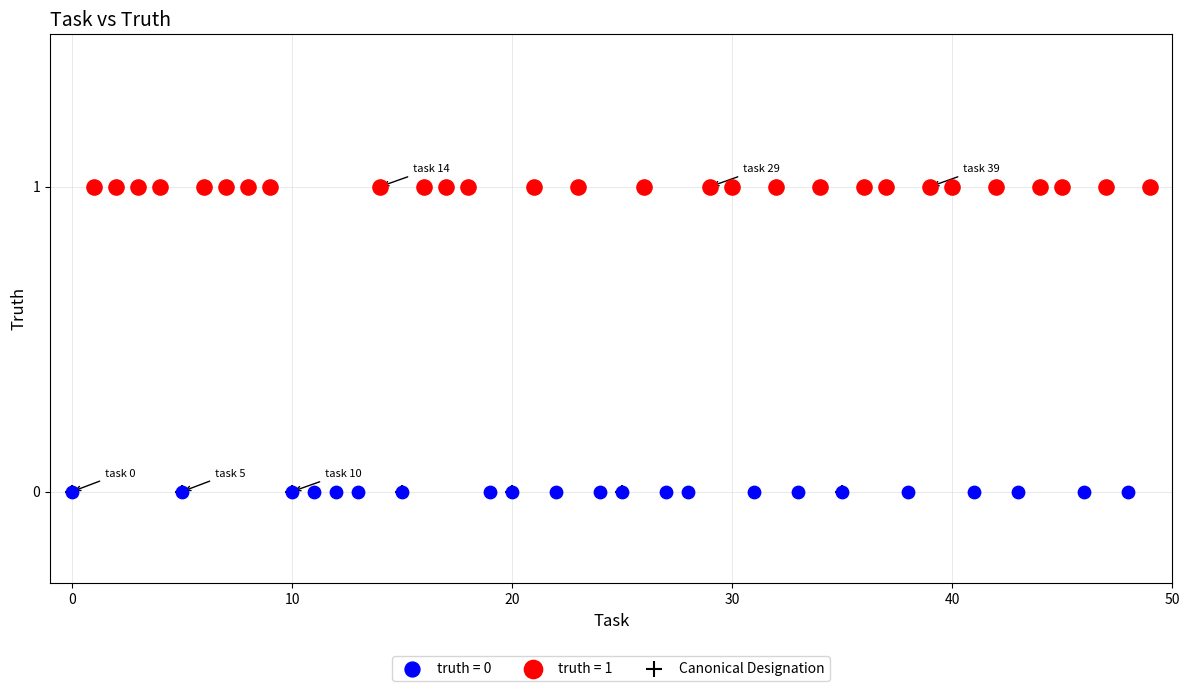

What are all the series names shown in the legend?

truth = 0, truth = 1, Canonical Designation